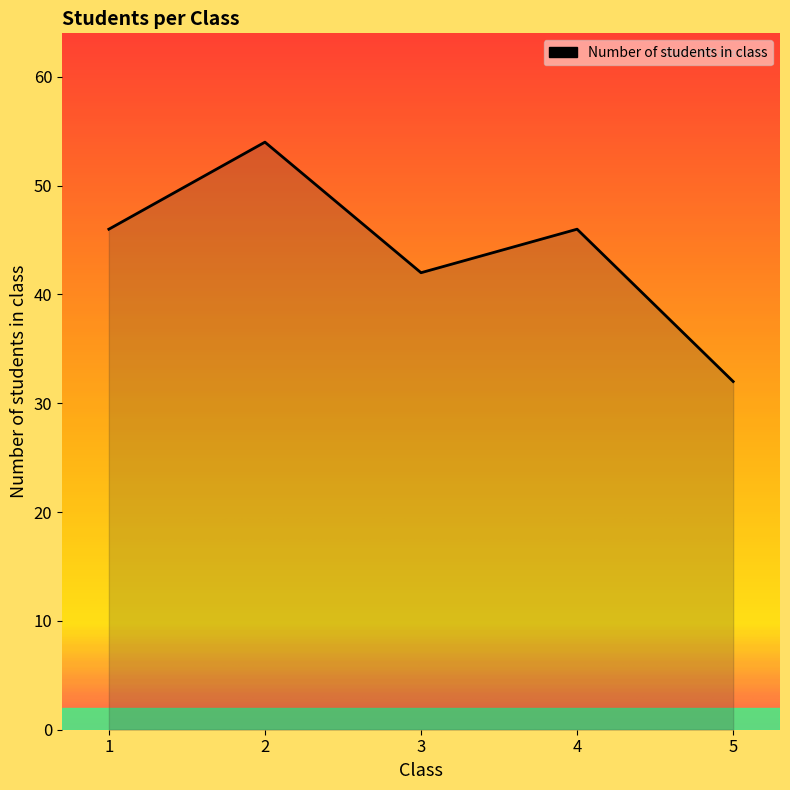

What is the greatest value displayed?

54